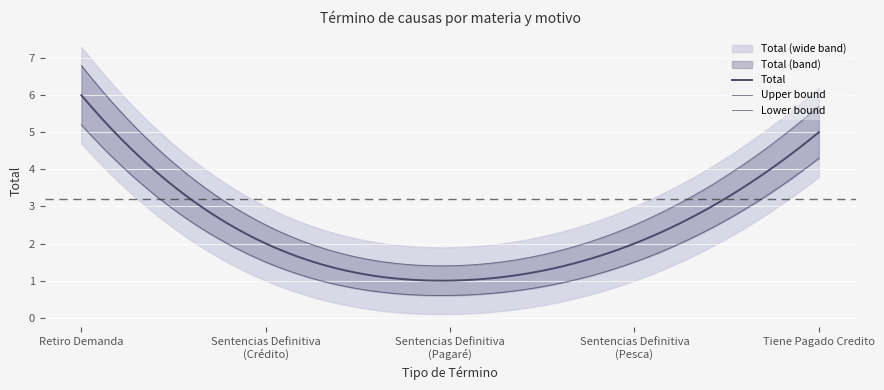

At Sentencias Definitiva
(Pagaré), list the series in order from largest to smallest.

Total_upper, Total, Total_lower